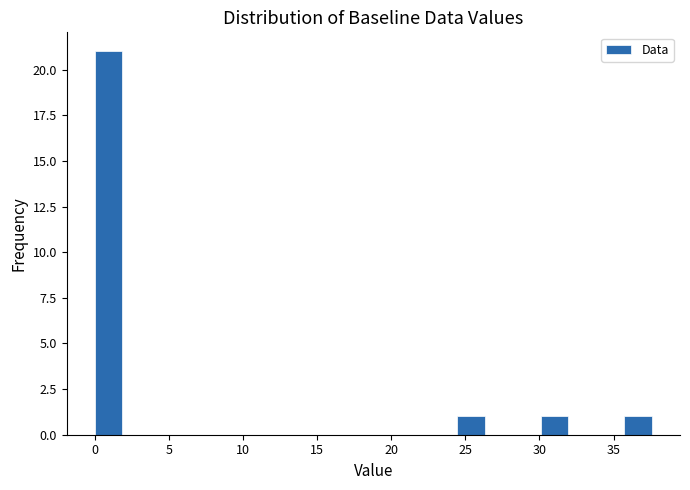

Around what value on the x-axis is the tallest bar? Give the approximate position of its centre, as read against the axis.

1.0